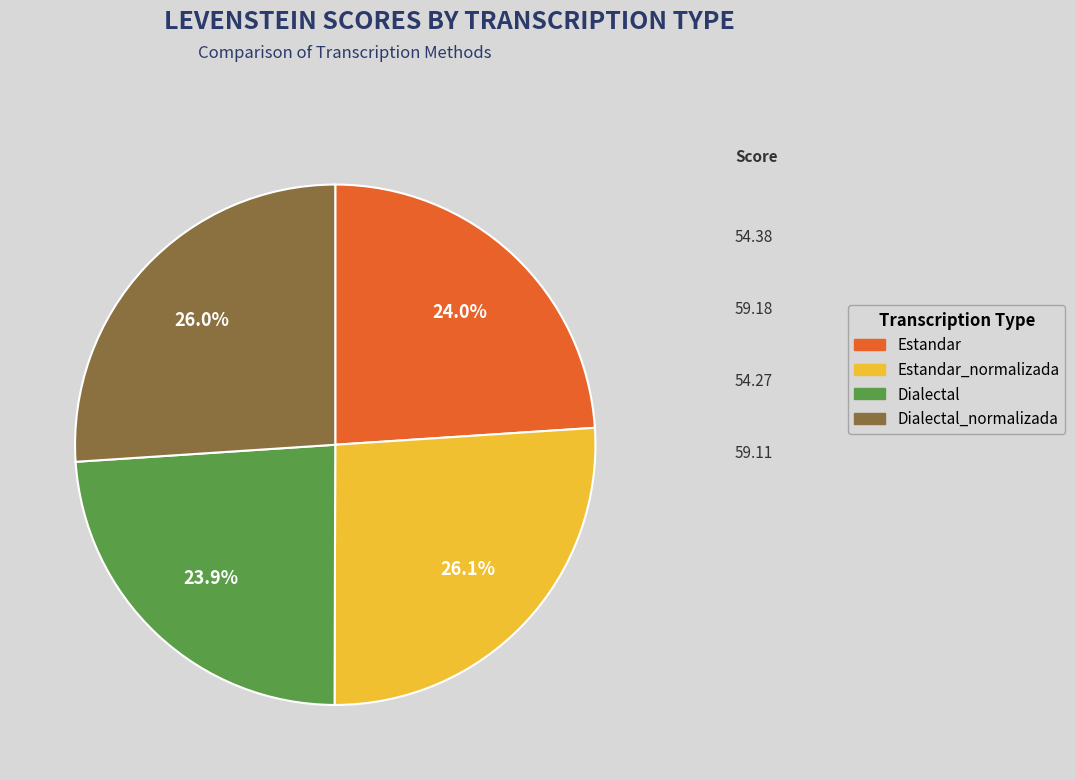

Does Estandar_normalizada account for over 50% of the chart?

No